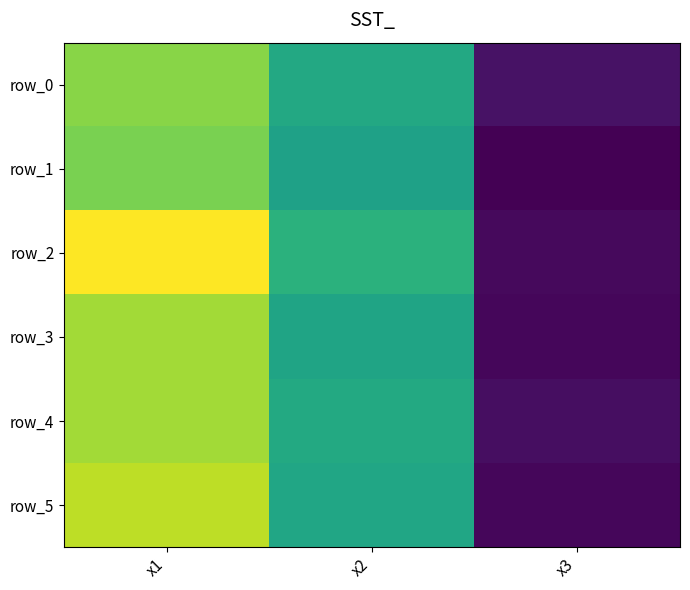

What is the greatest value displayed?

92.0